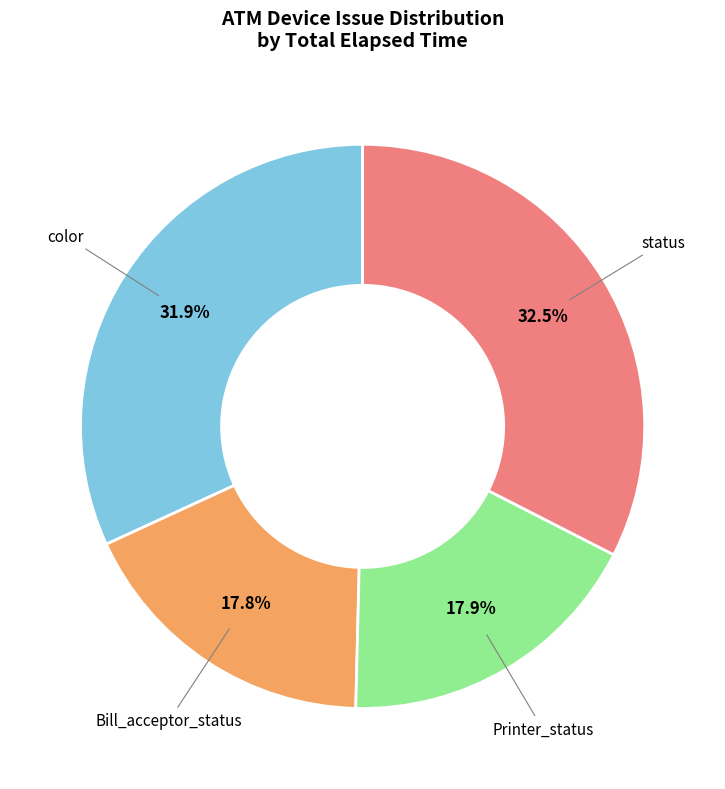

Does any single category account for the majority?

No